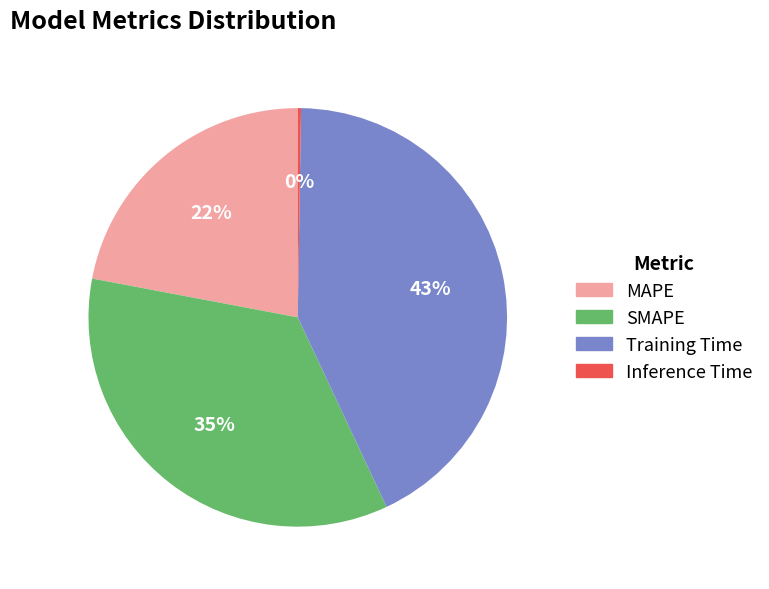

The MAPE slice represents 22% of the pie. True or false?

True